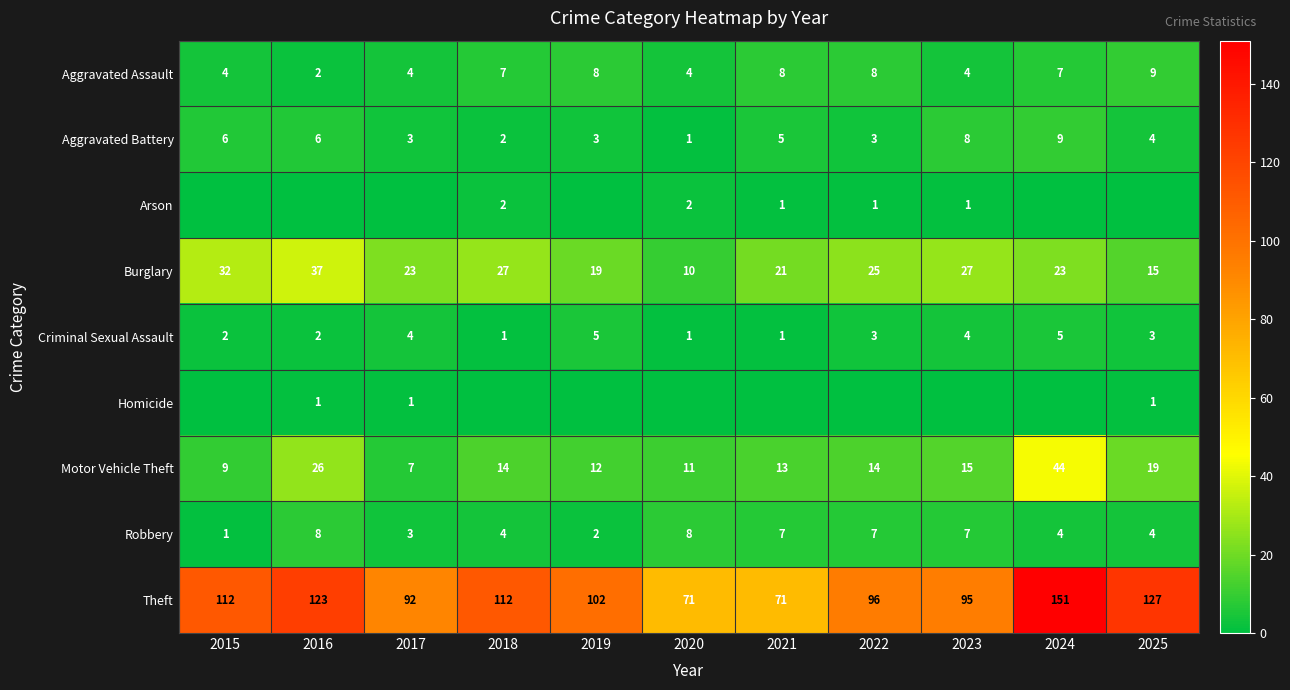

Which category has the highest value in the Motor Vehicle Theft series?

2024